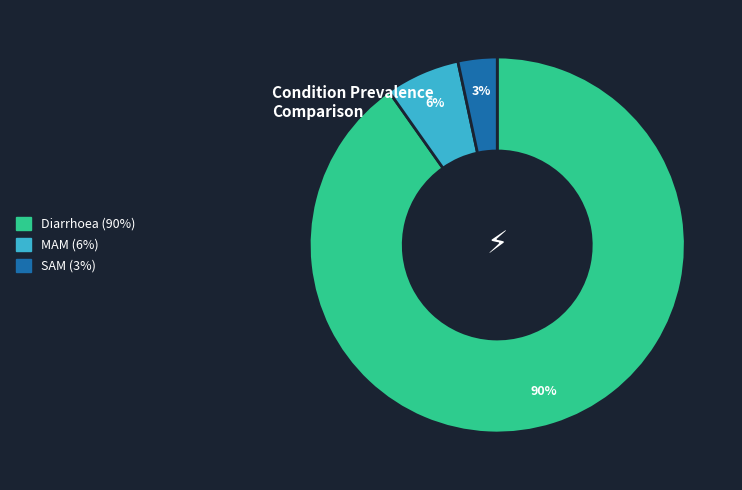

The MAM slice represents 6% of the pie. True or false?

True